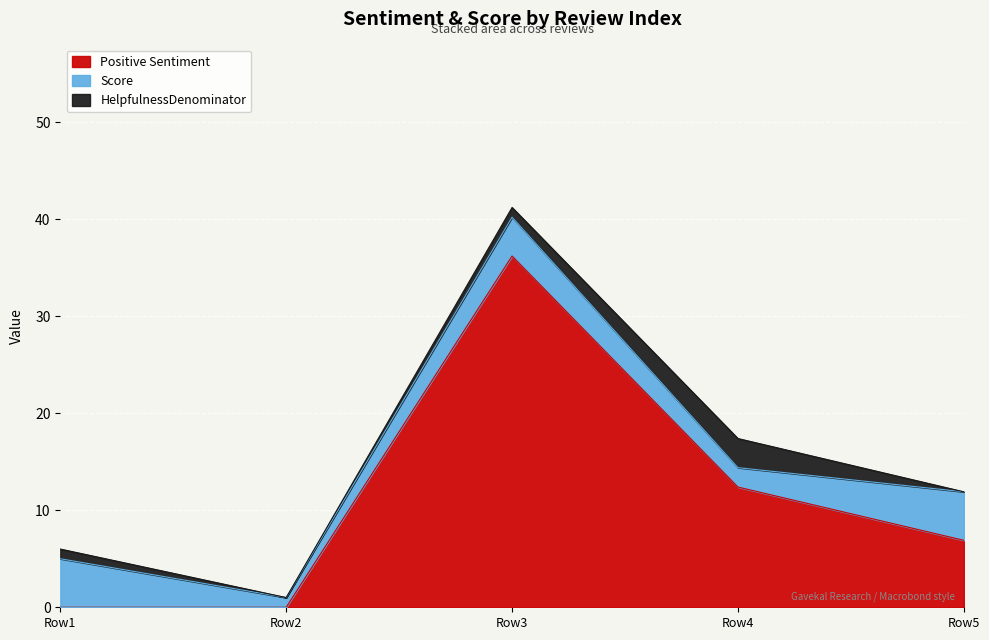

Reading right to left, list all the values displayed in this chart.

Positive Sentiment: 4=6.9	3=12.4	3=36.2	1=0.0	0=0.0
Score: 4=5.0	3=2.0	3=4.0	1=1.0	0=5.0
HelpfulnessDenominator: 4=0.0	3=3.0	3=1.0	1=0.0	0=1.0